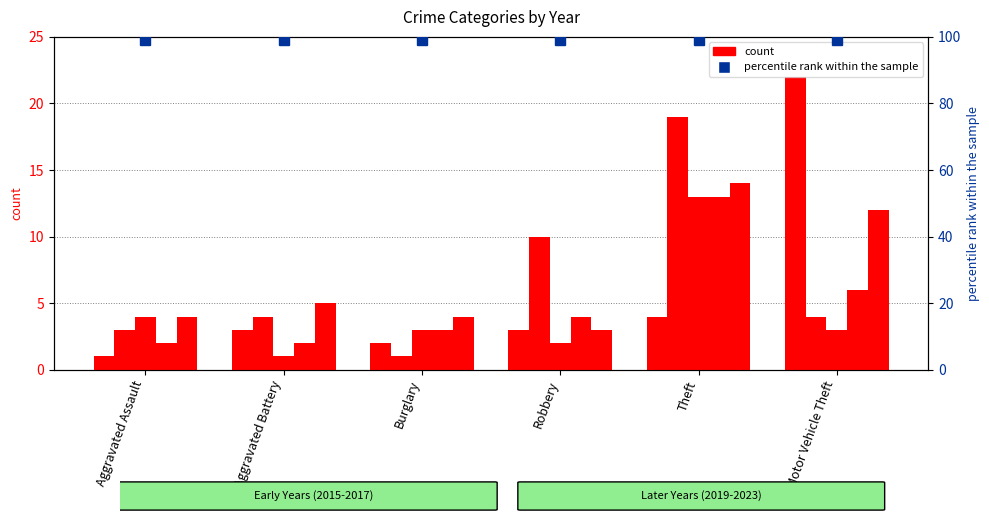

Between Burglary and Robbery, which series saw the biggest shift?

2017